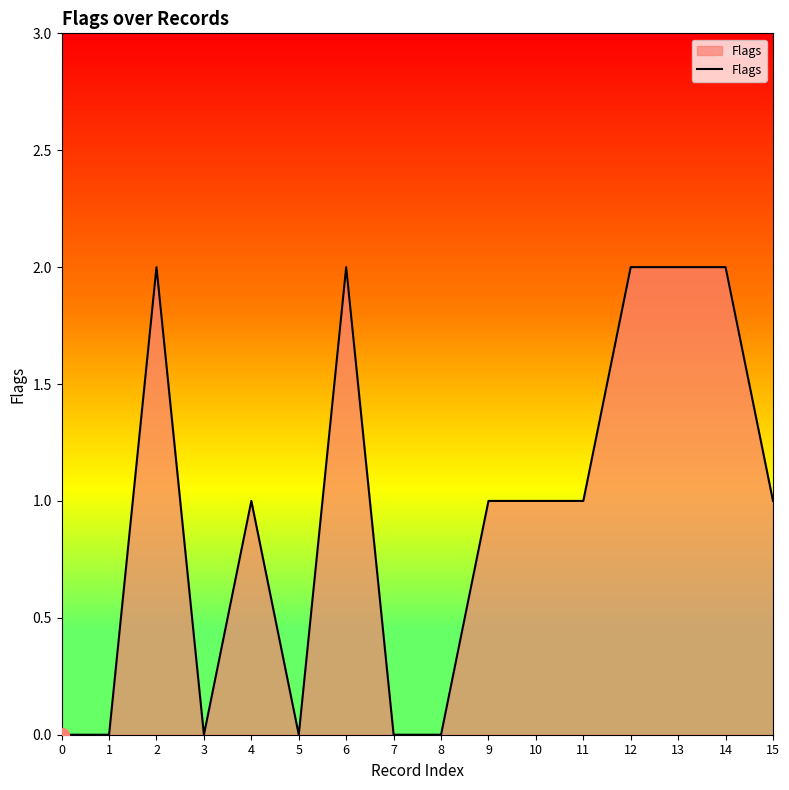

Reading left to right, list all the values displayed in this chart.

0	0	2	0	1	0	2	0	0	1	1	1	2	2	2	1